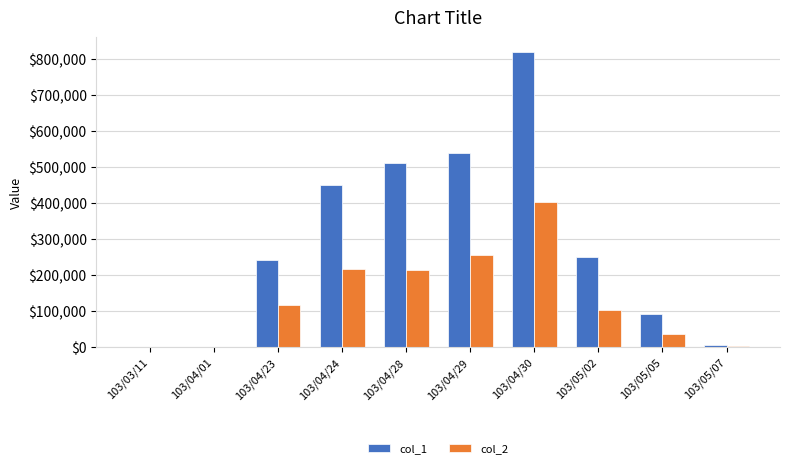

Which label corresponds to the largest value in the chart?

103/04/30